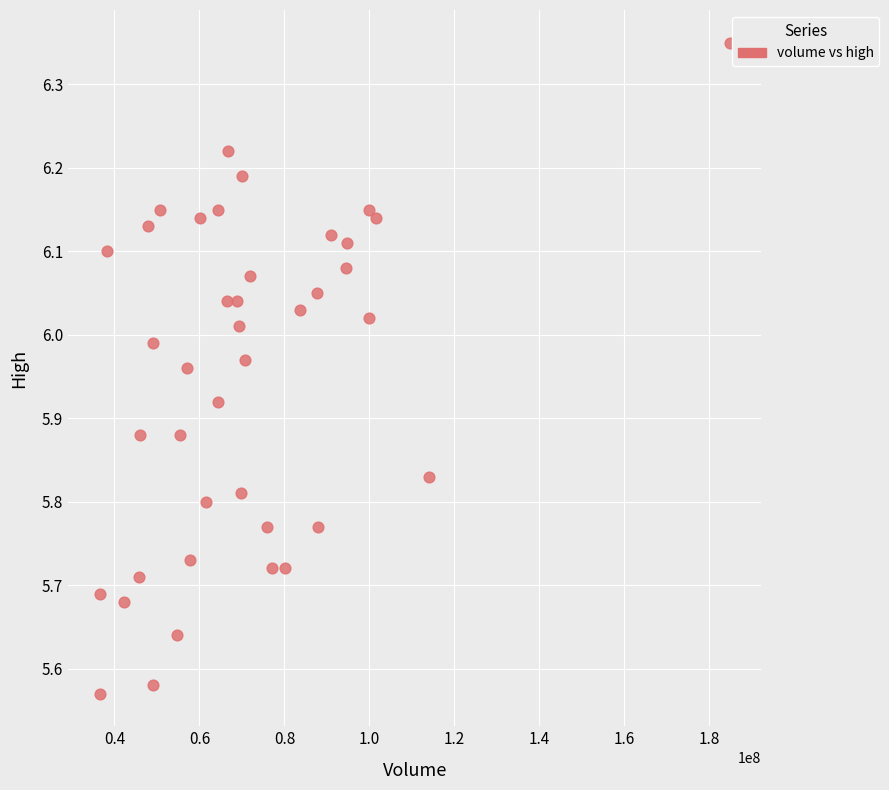

What is the range of X values (max minus min)?

148322214.3